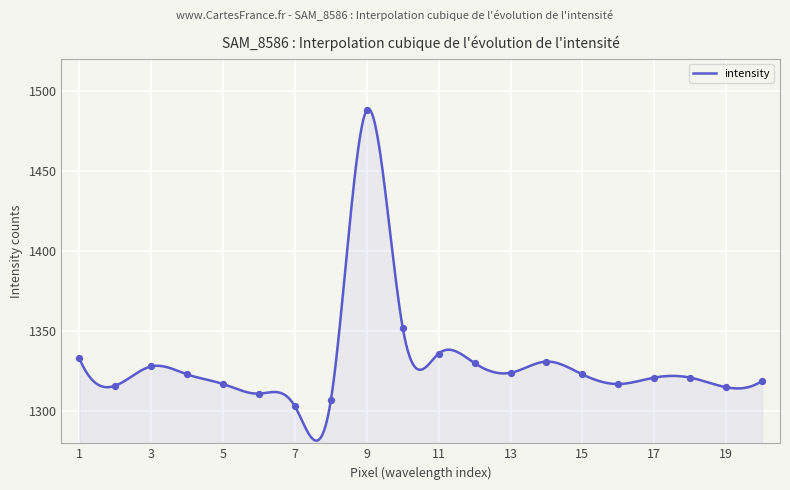

What is the difference between the maximum and minimum values?

207.0